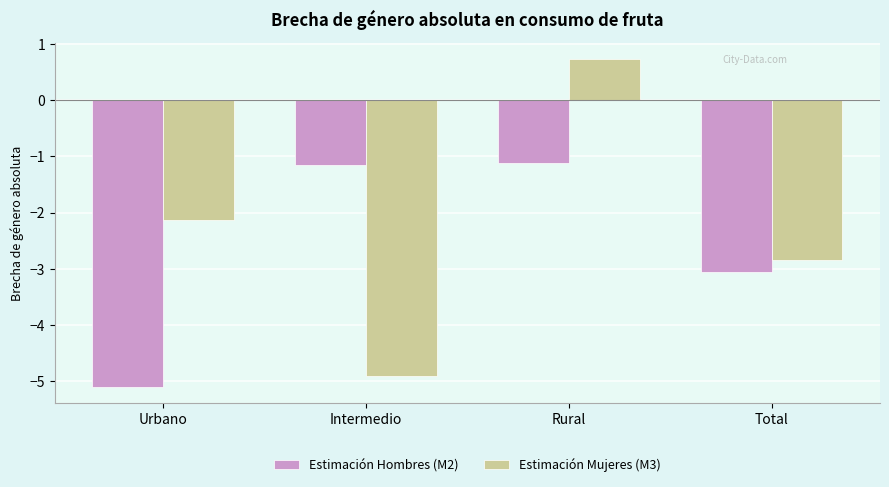

Which series has the largest total across all categories?

Estimación Mujeres (M3)